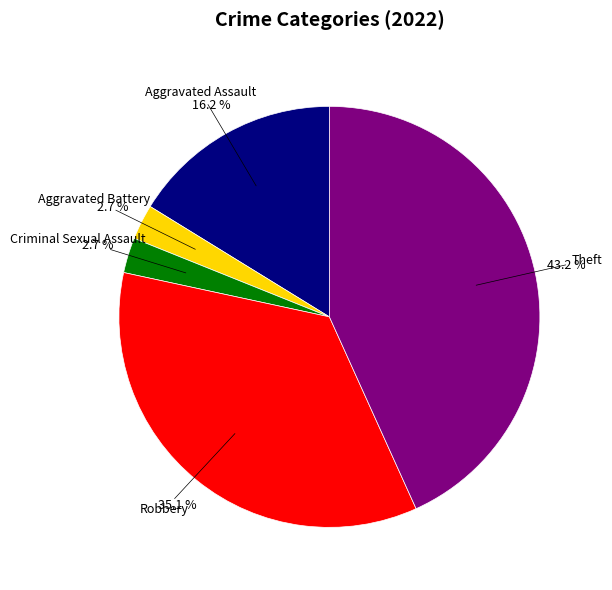

Does Robbery account for over 50% of the chart?

No